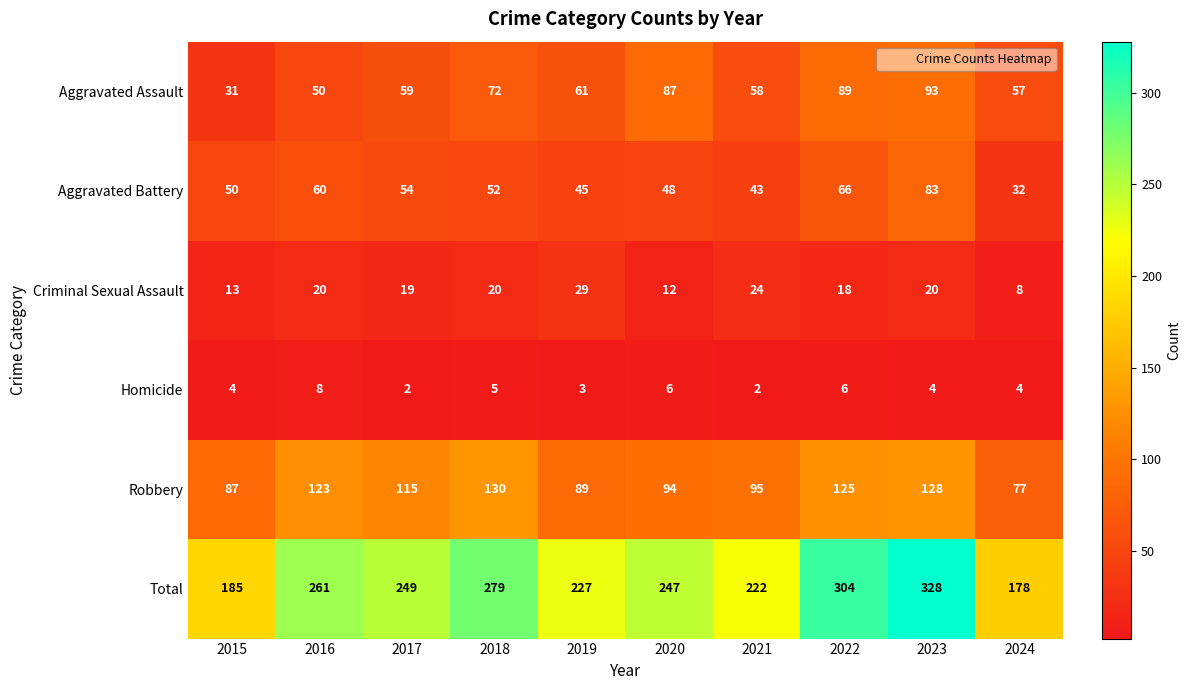

What is the difference between the Total values at 2020 and 2015?

62